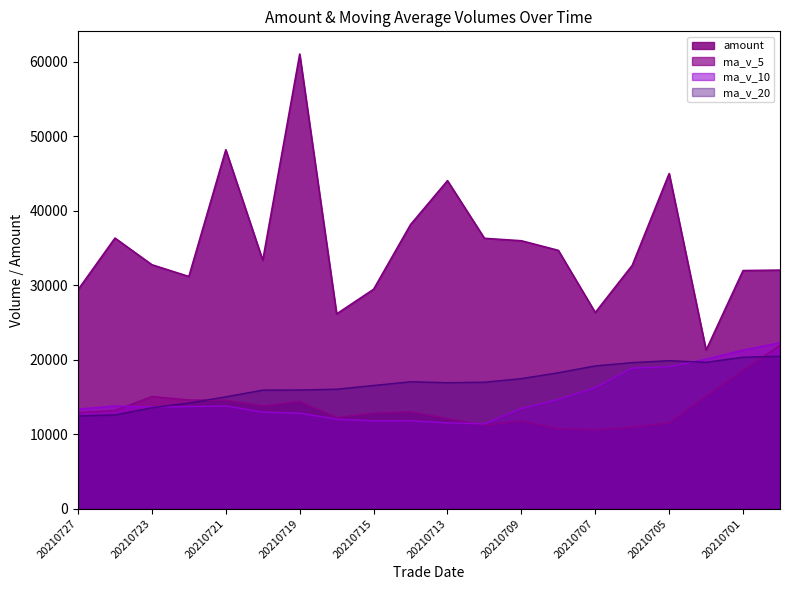

What is the total value across all series at 20210701?

92163.8